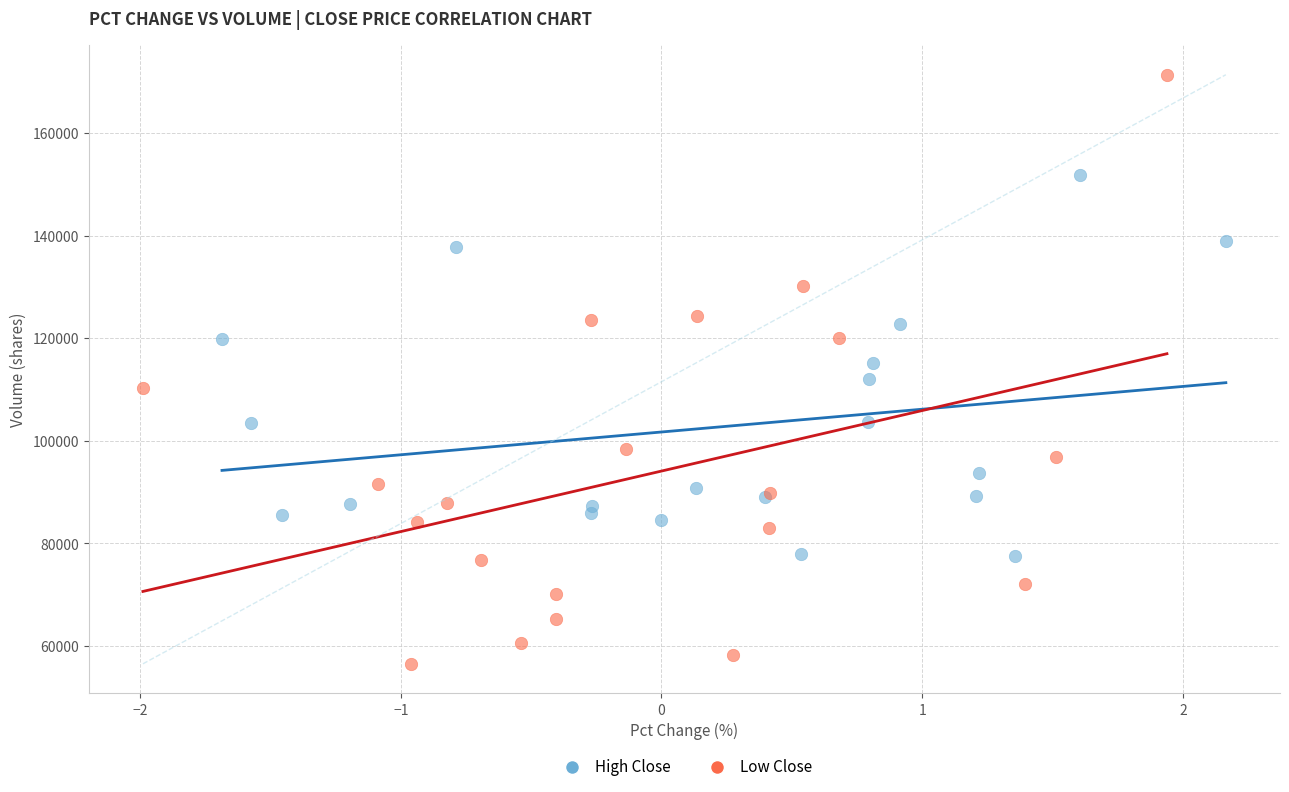

Which series reaches the maximum Y coordinate?

Low Close